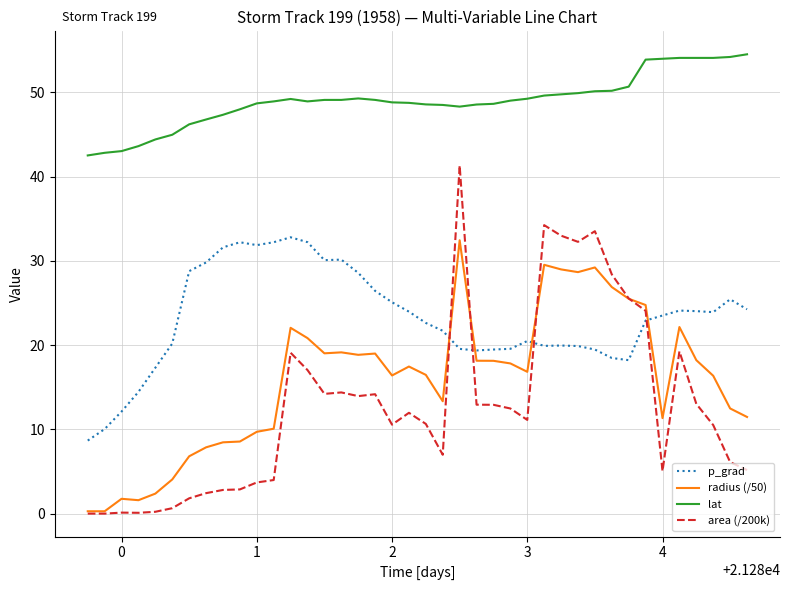

How many times do area (/200k) and p_grad cross each other?

4